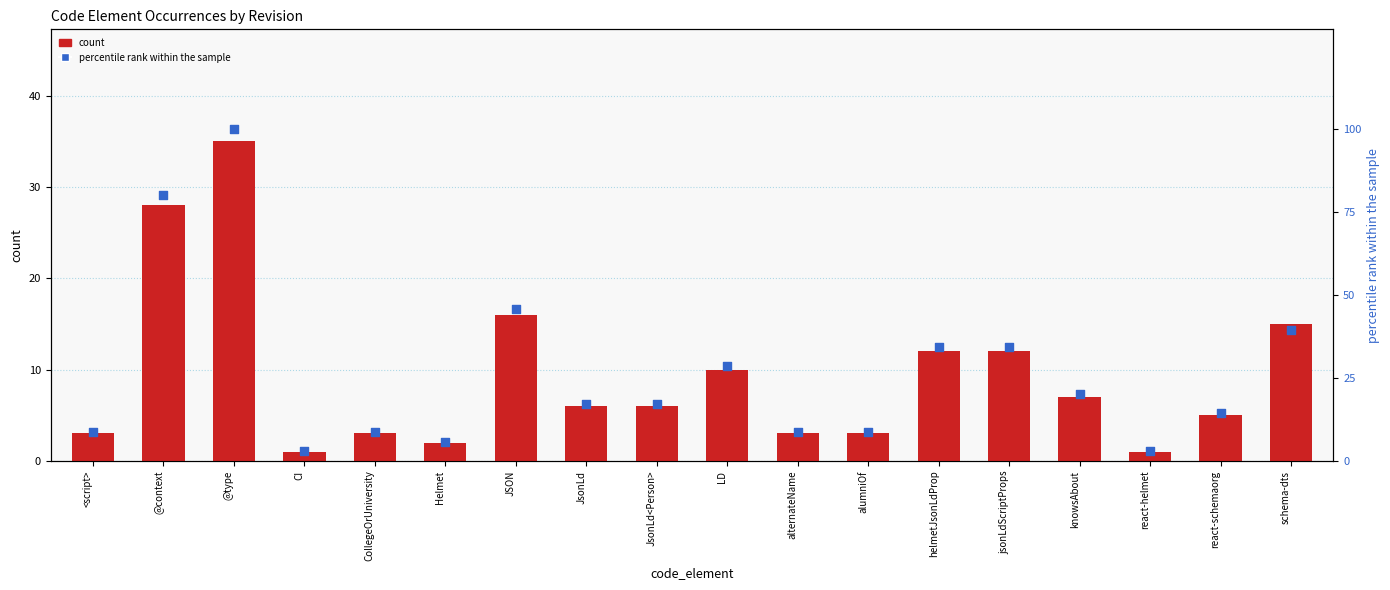

Is the value of count at CollegeOrUniversity greater than the value of percentile rank within the sample at knowsAbout?

No